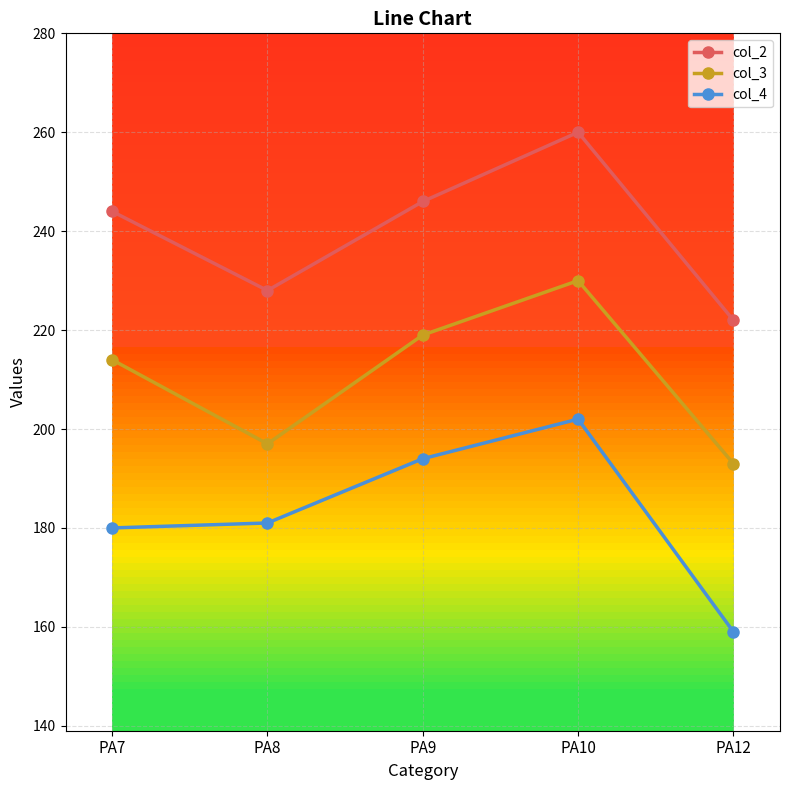

True or false: col_4 has a value of 241 at PA7.

False